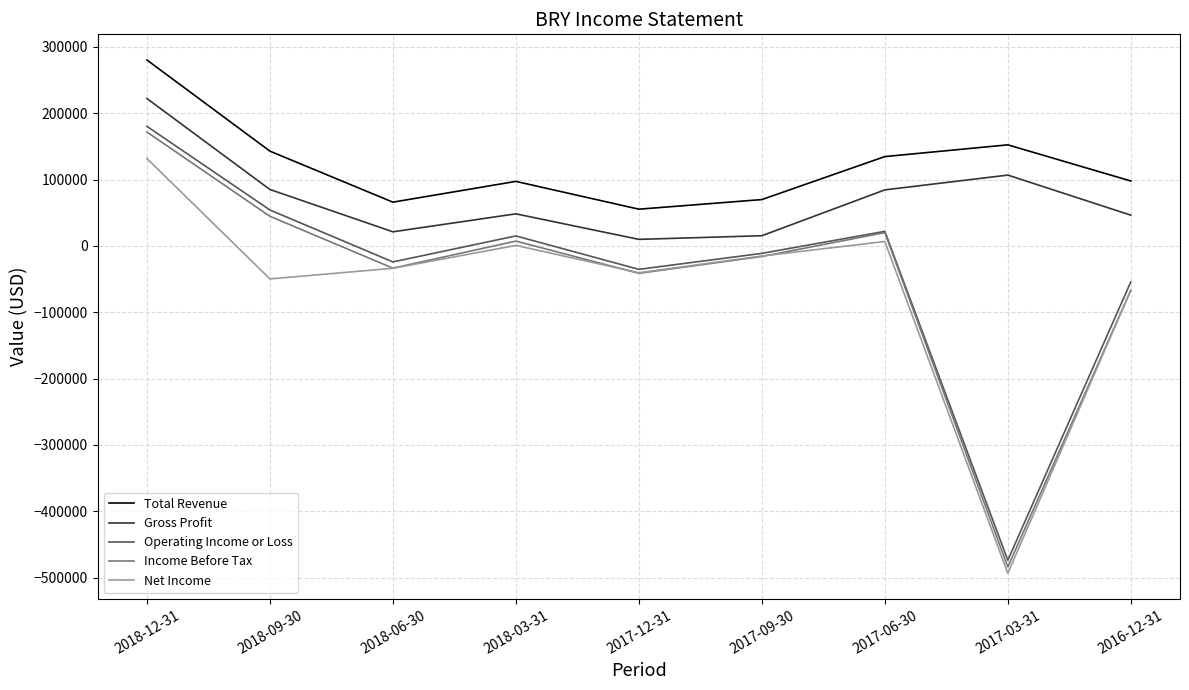

What is the sum of the Income Before Tax values at 2017-09-30 and 2017-12-31?

-57200